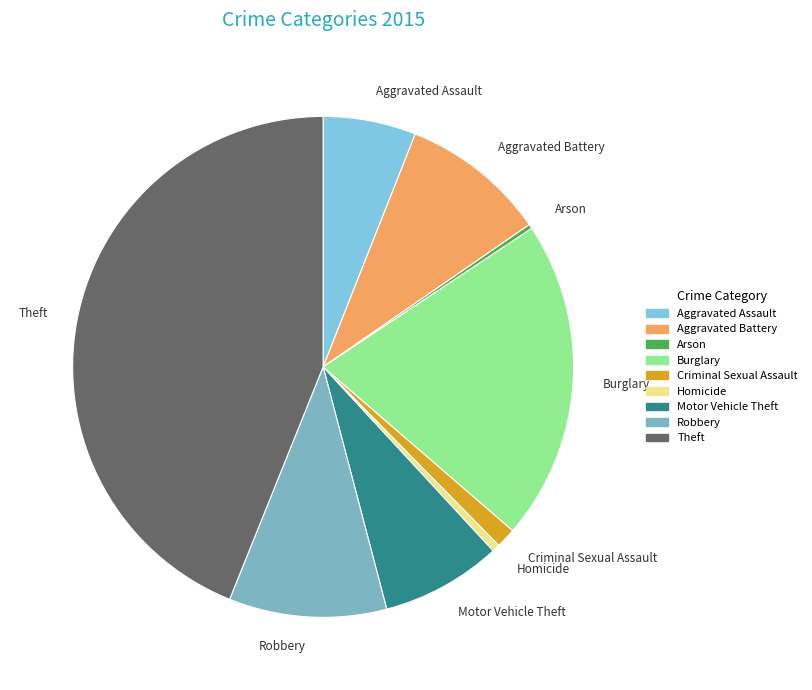

Is it true that Theft is 36% of the pie?

False